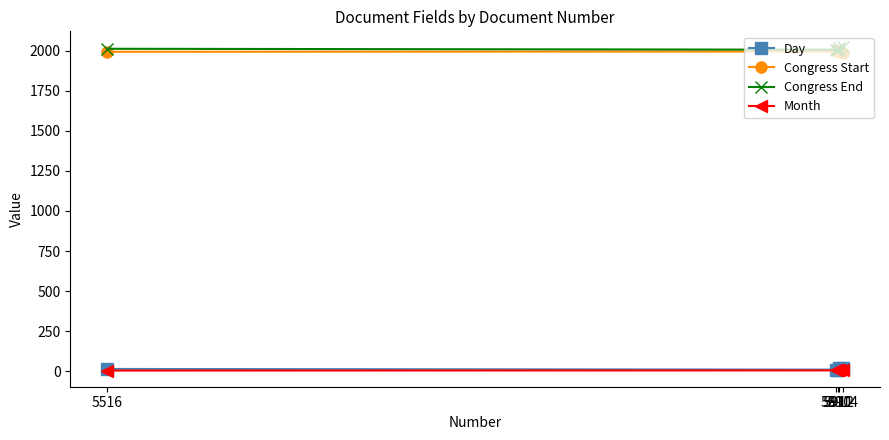

The Day series shows 19 at 5914. True or false?

True